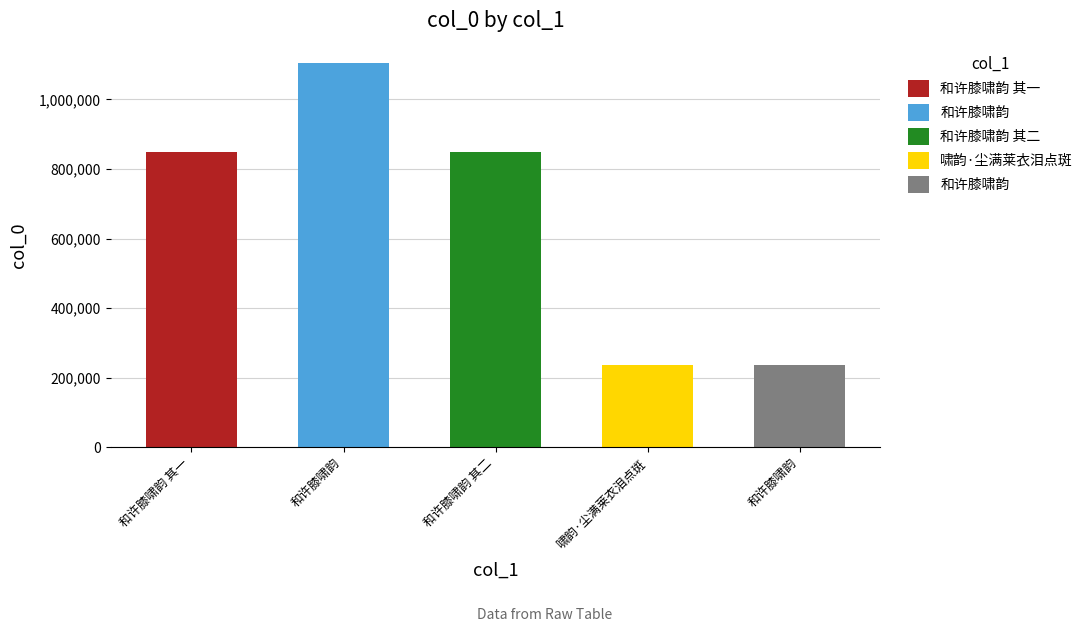

How many data points are less than 849569?

2